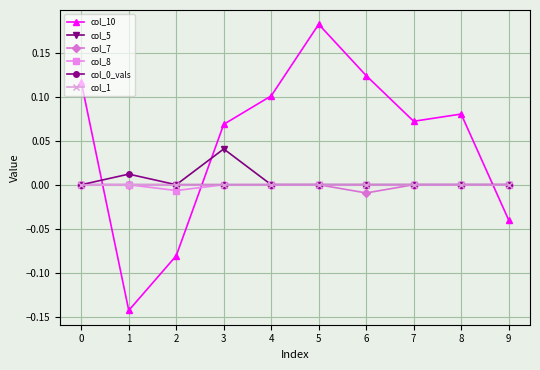

Which series has the largest range (max minus min)?

col_10